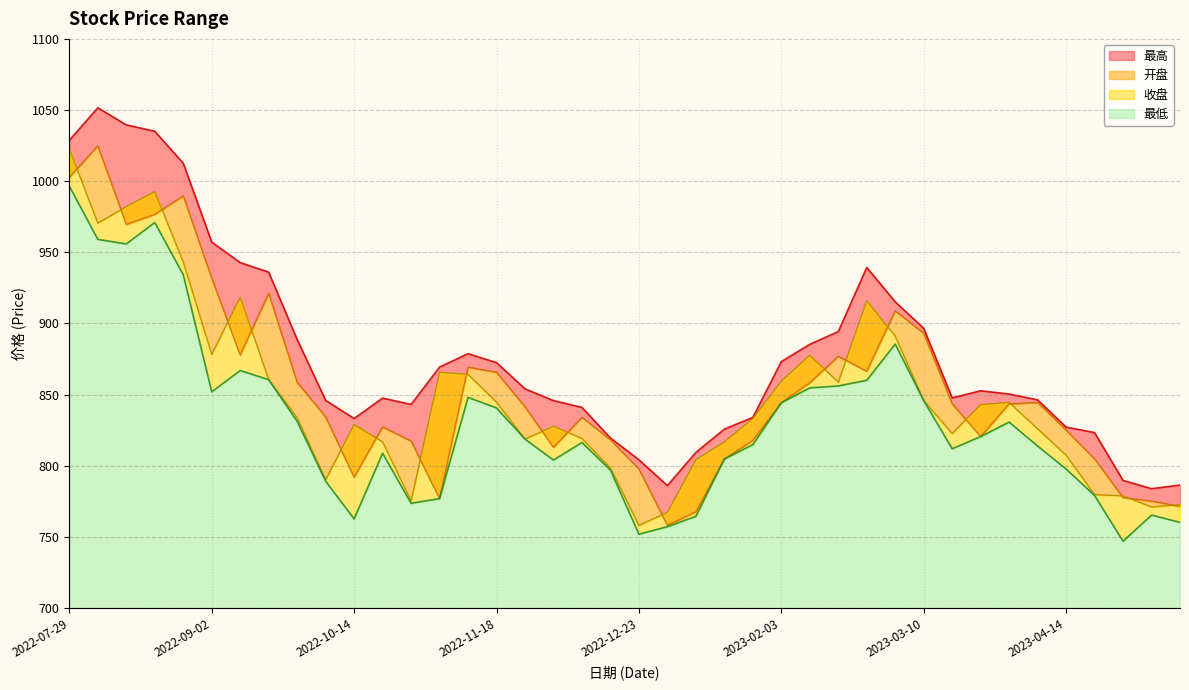

What is the label of the 17th point from the left?

2022-11-25